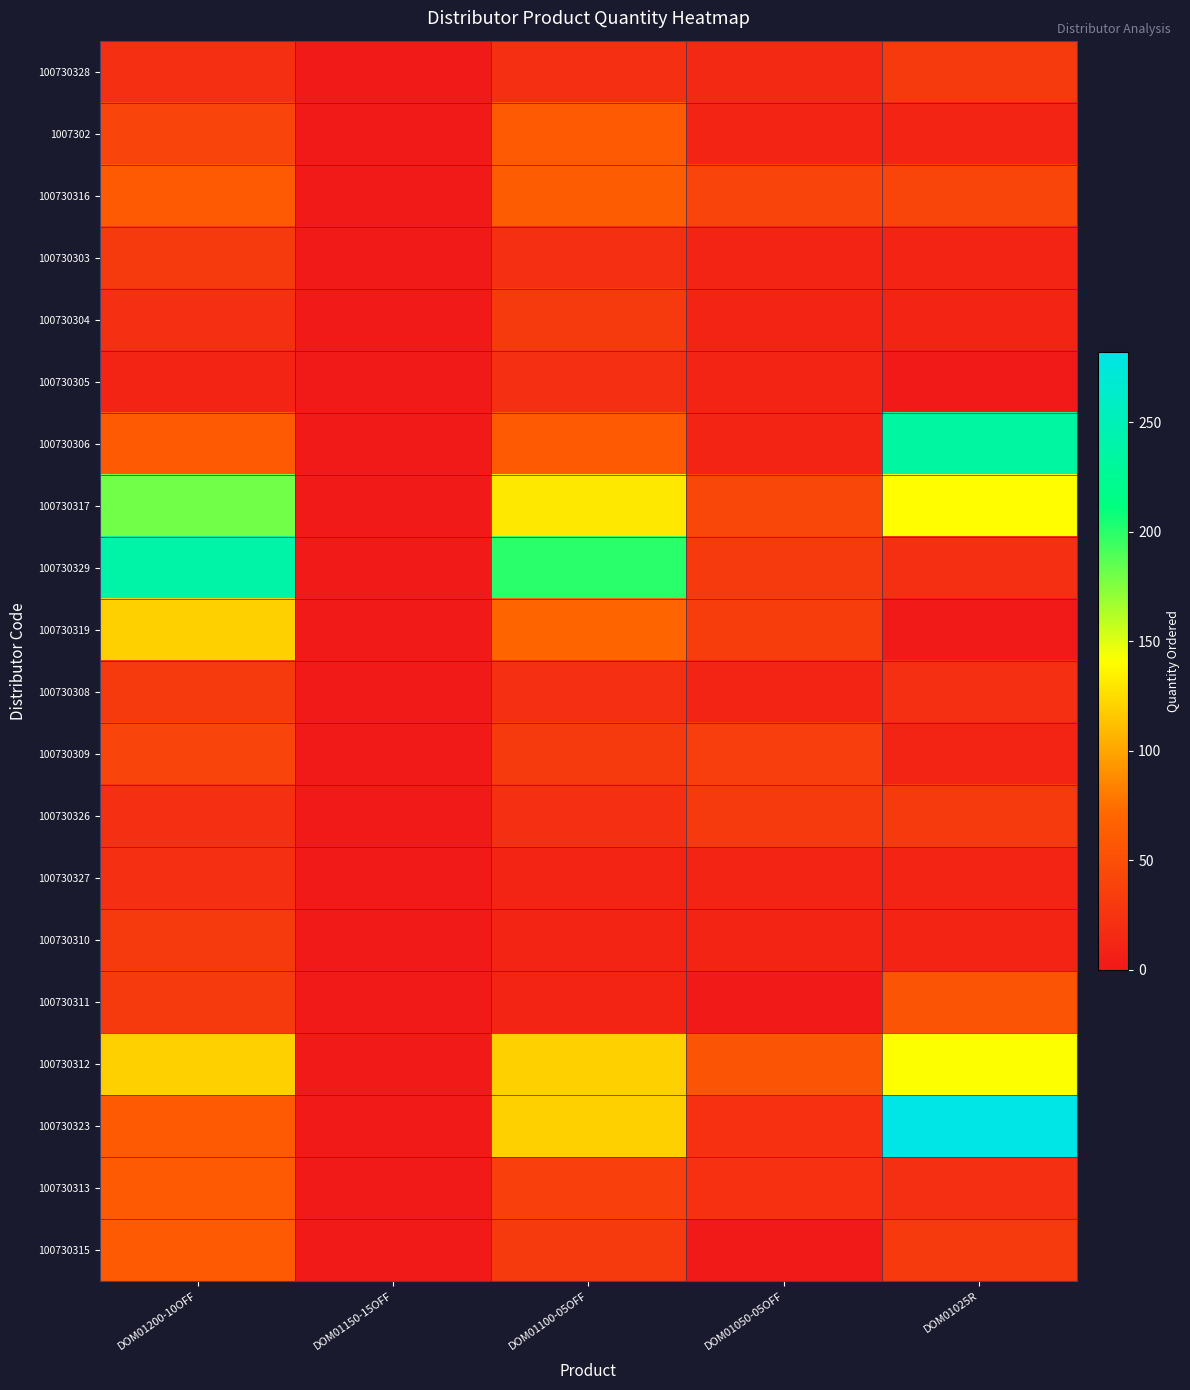

Reading left to right, extract all data points from this chart.

100730328: DOM01200-10OFF=20	DOM01150-15OFF=0	DOM01100-05OFF=20	DOM01050-05OFF=15	DOM01025R=30
1007302: DOM01200-10OFF=40	DOM01150-15OFF=0	DOM01100-05OFF=60	DOM01050-05OFF=10	DOM01025R=10
100730316: DOM01200-10OFF=60	DOM01150-15OFF=0	DOM01100-05OFF=62	DOM01050-05OFF=40	DOM01025R=41
100730303: DOM01200-10OFF=30	DOM01150-15OFF=0	DOM01100-05OFF=20	DOM01050-05OFF=10	DOM01025R=10
100730304: DOM01200-10OFF=20	DOM01150-15OFF=0	DOM01100-05OFF=30	DOM01050-05OFF=10	DOM01025R=10
100730305: DOM01200-10OFF=10	DOM01150-15OFF=0	DOM01100-05OFF=20	DOM01050-05OFF=10	DOM01025R=0
100730306: DOM01200-10OFF=60	DOM01150-15OFF=0	DOM01100-05OFF=60	DOM01050-05OFF=10	DOM01025R=234
100730317: DOM01200-10OFF=180	DOM01150-15OFF=0	DOM01100-05OFF=130	DOM01050-05OFF=42	DOM01025R=140
100730329: DOM01200-10OFF=240	DOM01150-15OFF=0	DOM01100-05OFF=200	DOM01050-05OFF=30	DOM01025R=20
100730319: DOM01200-10OFF=120	DOM01150-15OFF=0	DOM01100-05OFF=70	DOM01050-05OFF=34	DOM01025R=0
100730308: DOM01200-10OFF=30	DOM01150-15OFF=0	DOM01100-05OFF=20	DOM01050-05OFF=10	DOM01025R=20
100730309: DOM01200-10OFF=40	DOM01150-15OFF=0	DOM01100-05OFF=30	DOM01050-05OFF=35	DOM01025R=10
100730326: DOM01200-10OFF=20	DOM01150-15OFF=0	DOM01100-05OFF=20	DOM01050-05OFF=30	DOM01025R=30
100730327: DOM01200-10OFF=20	DOM01150-15OFF=0	DOM01100-05OFF=10	DOM01050-05OFF=10	DOM01025R=10
100730310: DOM01200-10OFF=30	DOM01150-15OFF=0	DOM01100-05OFF=10	DOM01050-05OFF=10	DOM01025R=10
100730311: DOM01200-10OFF=30	DOM01150-15OFF=0	DOM01100-05OFF=10	DOM01050-05OFF=0	DOM01025R=55
100730312: DOM01200-10OFF=120	DOM01150-15OFF=0	DOM01100-05OFF=120	DOM01050-05OFF=55	DOM01025R=141
100730323: DOM01200-10OFF=60	DOM01150-15OFF=0	DOM01100-05OFF=120	DOM01050-05OFF=22	DOM01025R=282
100730313: DOM01200-10OFF=60	DOM01150-15OFF=0	DOM01100-05OFF=36	DOM01050-05OFF=22	DOM01025R=20
100730315: DOM01200-10OFF=60	DOM01150-15OFF=0	DOM01100-05OFF=30	DOM01050-05OFF=0	DOM01025R=30